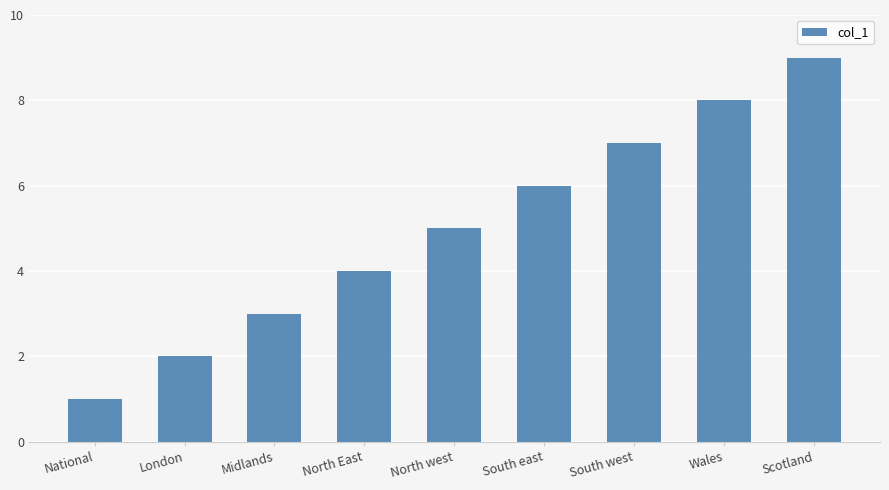

Reading left to right, what are all the values shown in this chart?

1	2	3	4	5	6	7	8	9